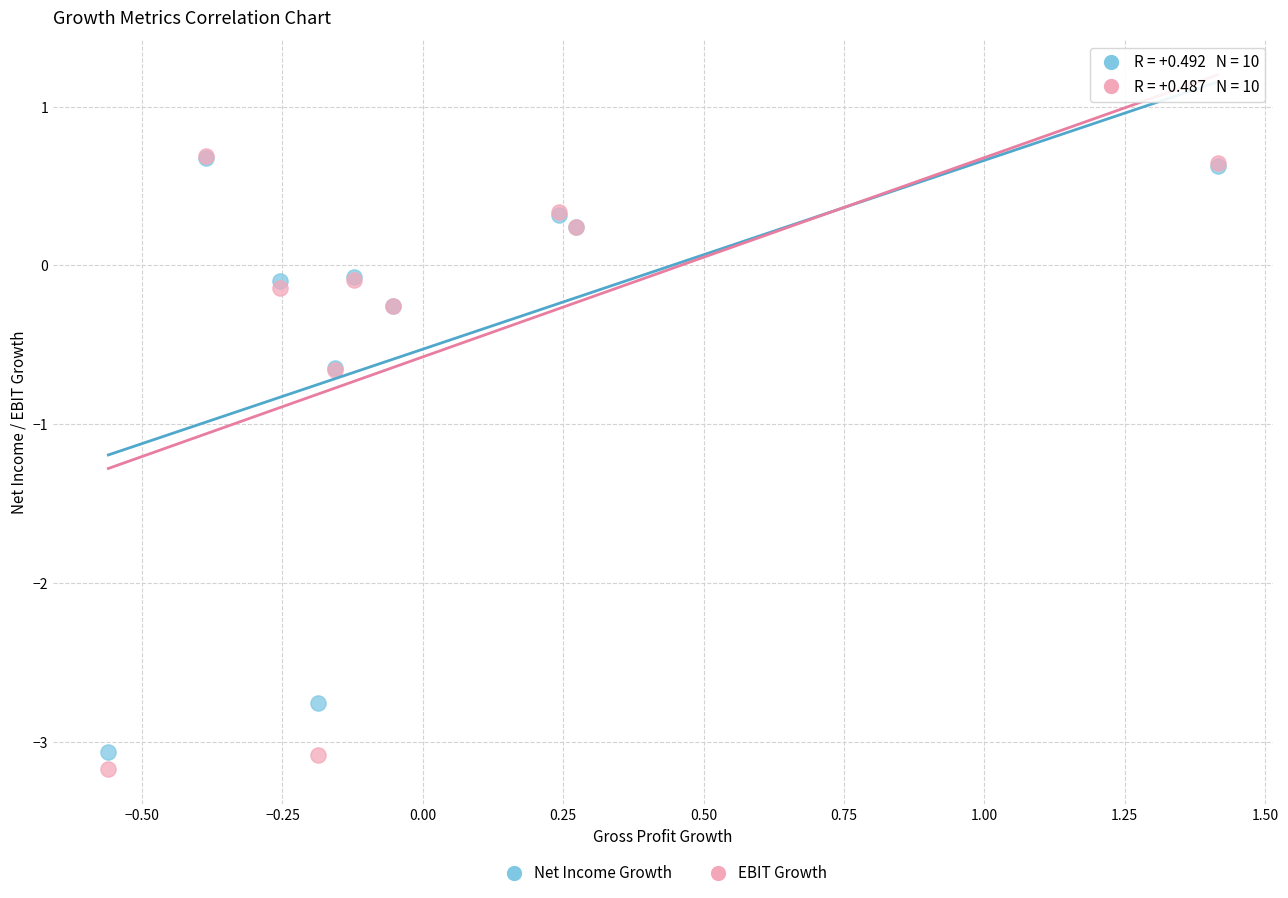

Which series reaches the minimum Y coordinate?

EBIT Growth